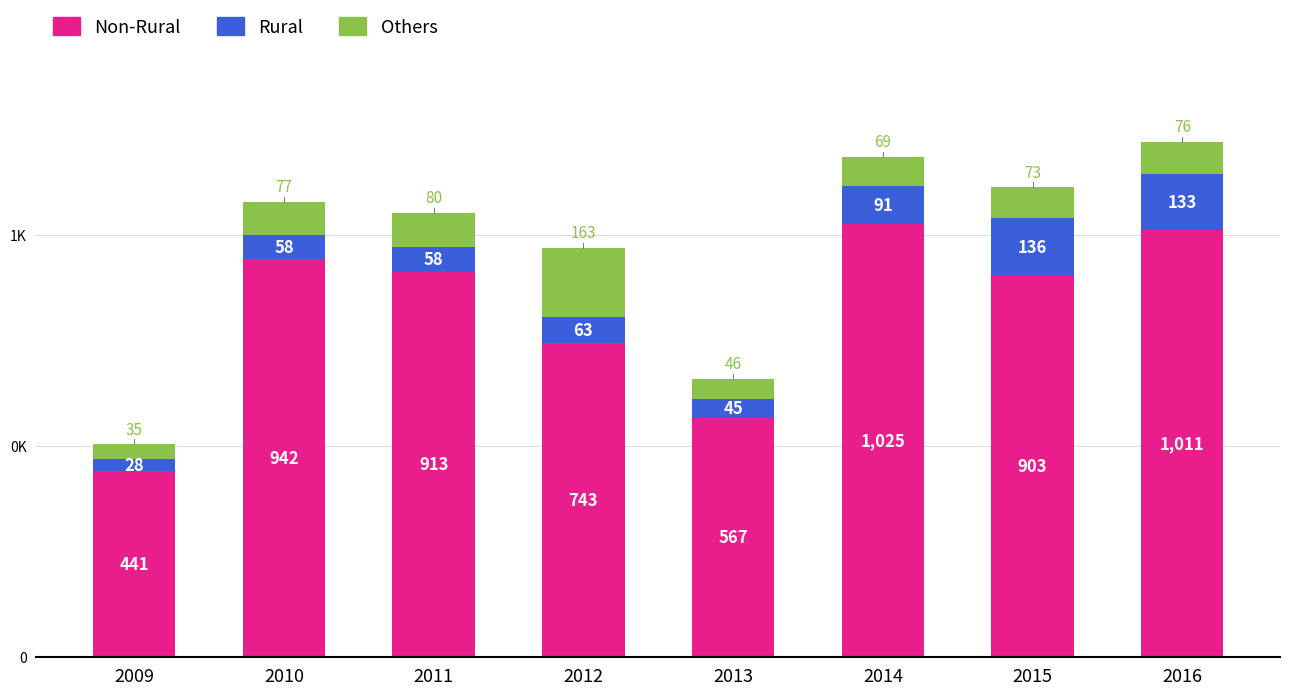

Between 2015 and 2013, which is larger?

2015